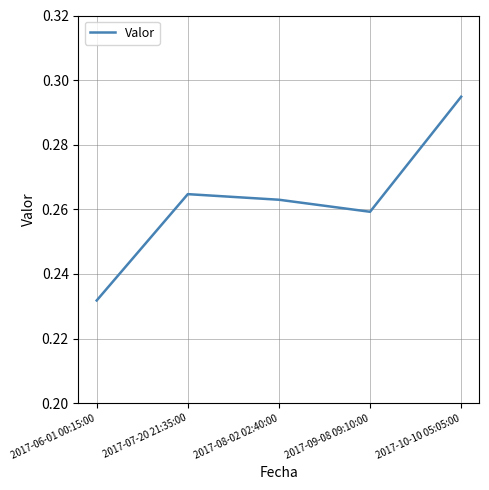

What is the sum of all values?

1.3